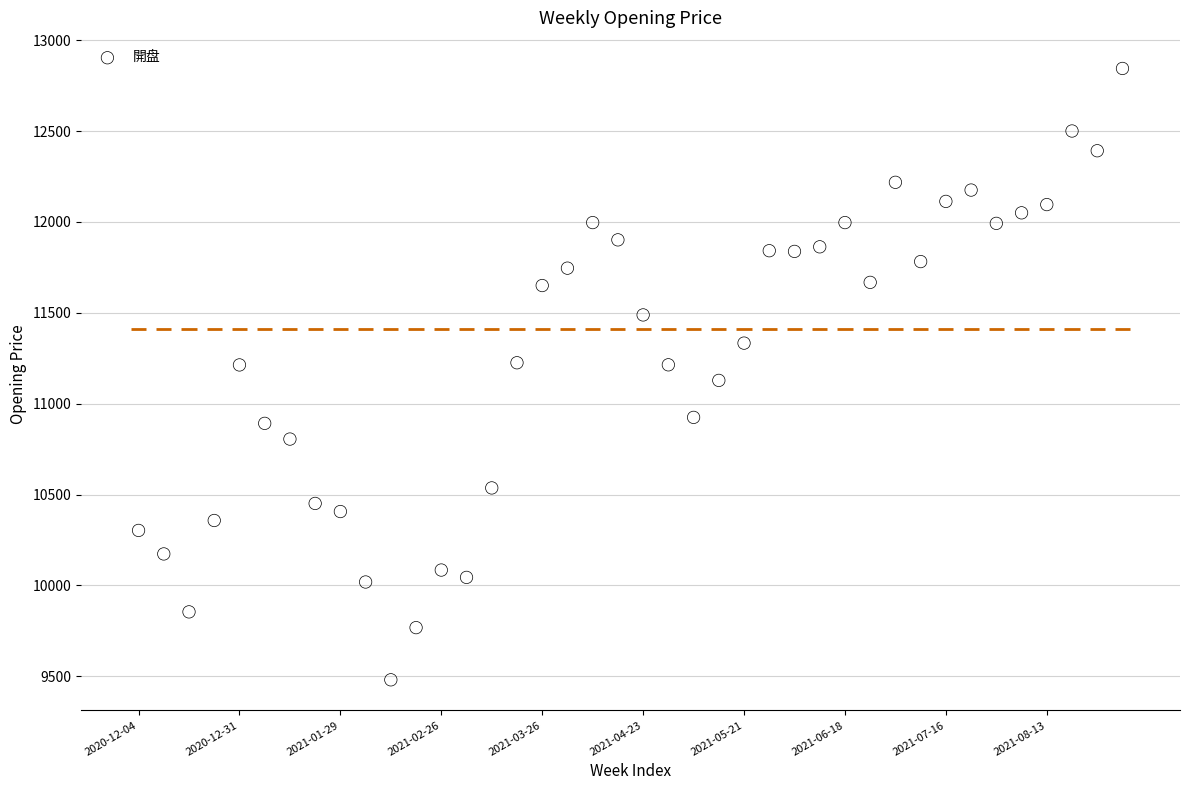

What is the range of Y values (max minus min)?

3364.4